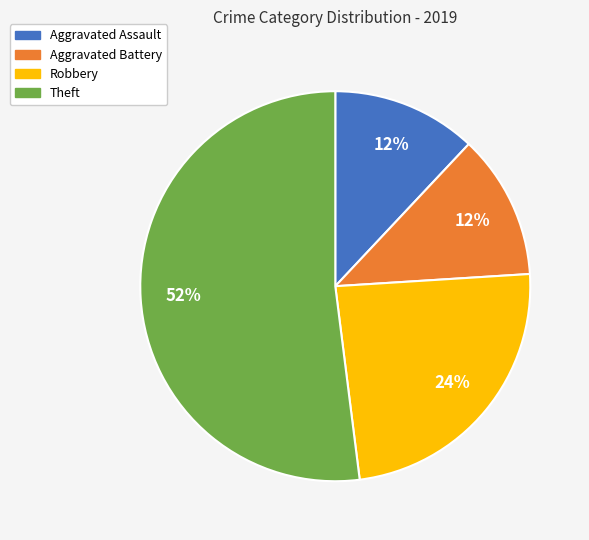

Between Robbery and Aggravated Battery, which is larger?

Robbery